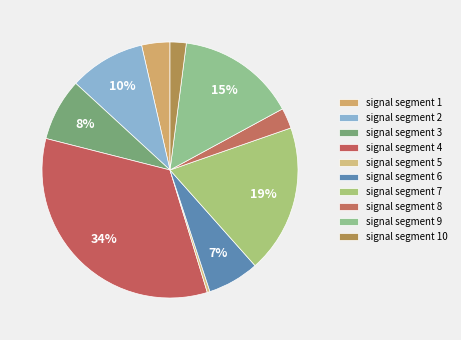

True or false: signal segment 2 accounts for 10% of the total.

True